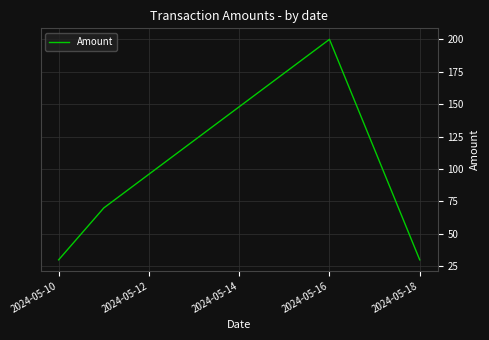

True or false: the data has more than 1 interior local peaks.

False